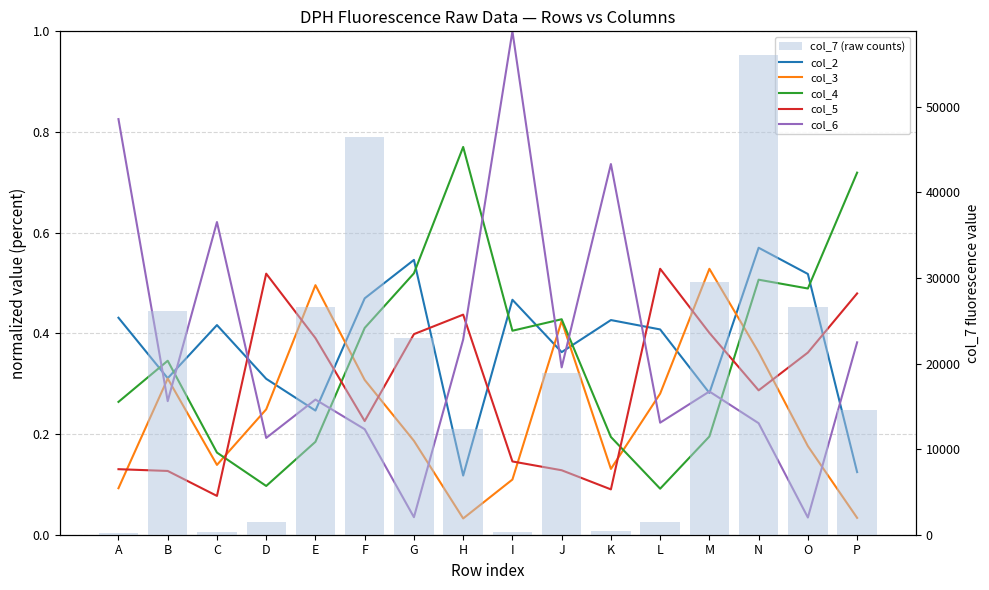

How many col_2 values are between 0 and 1?

16